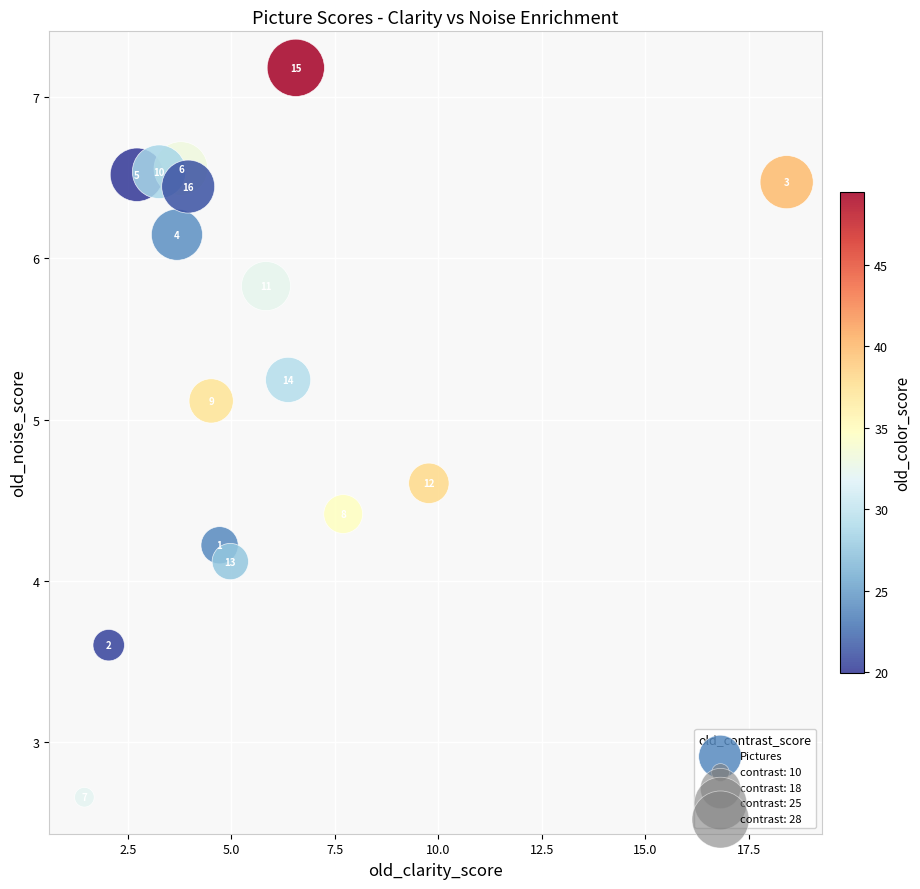

What Y value in the scatter plot is closest to 4?

4.1